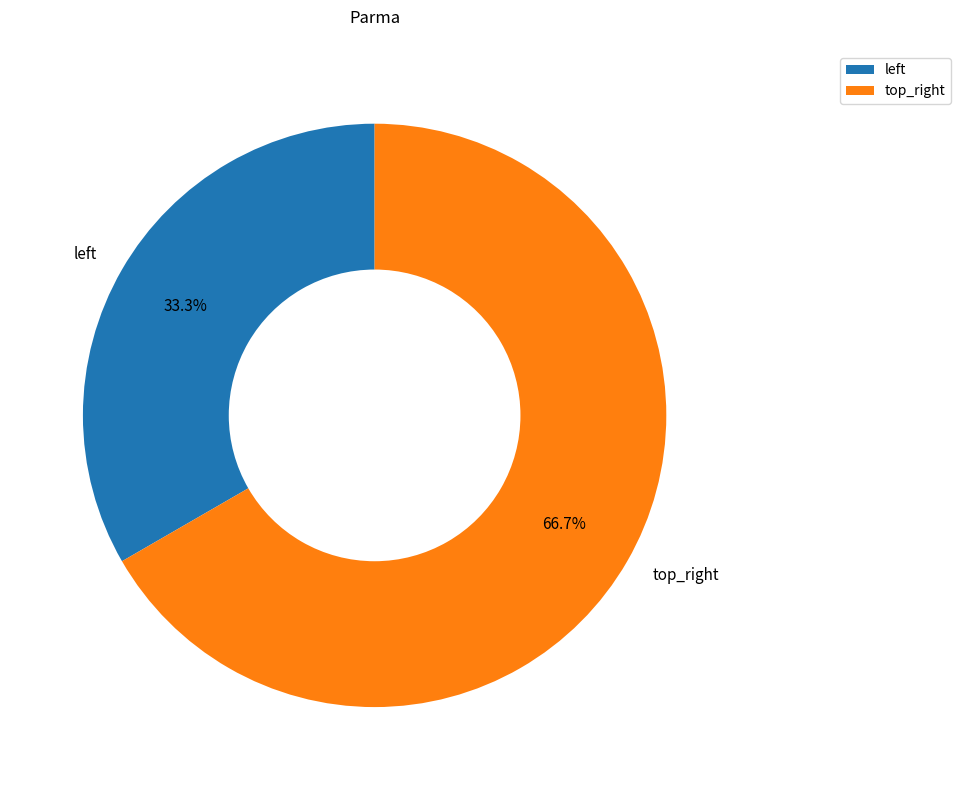

Is there any slice that represents more than half of the pie?

Yes